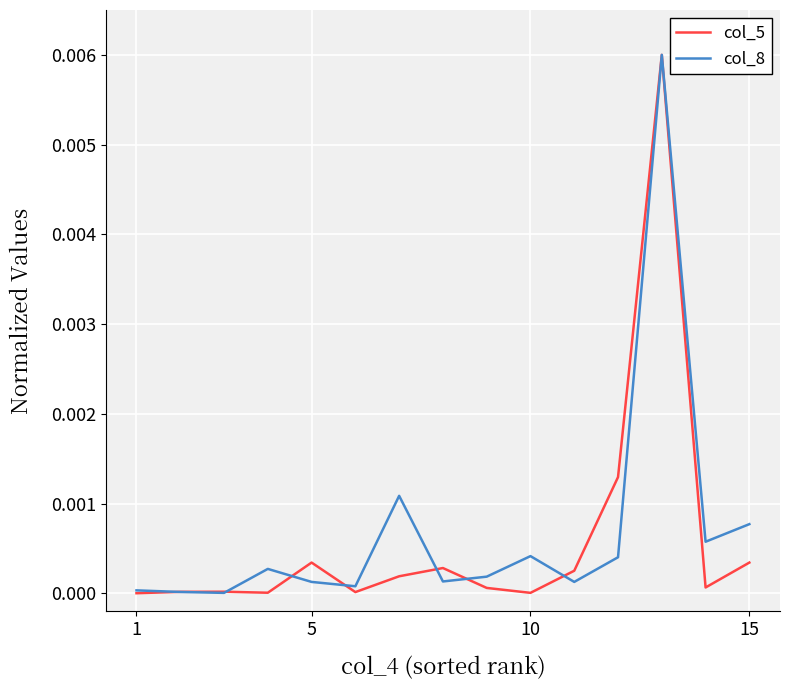

Is this an area chart (filled region under the line)?

No